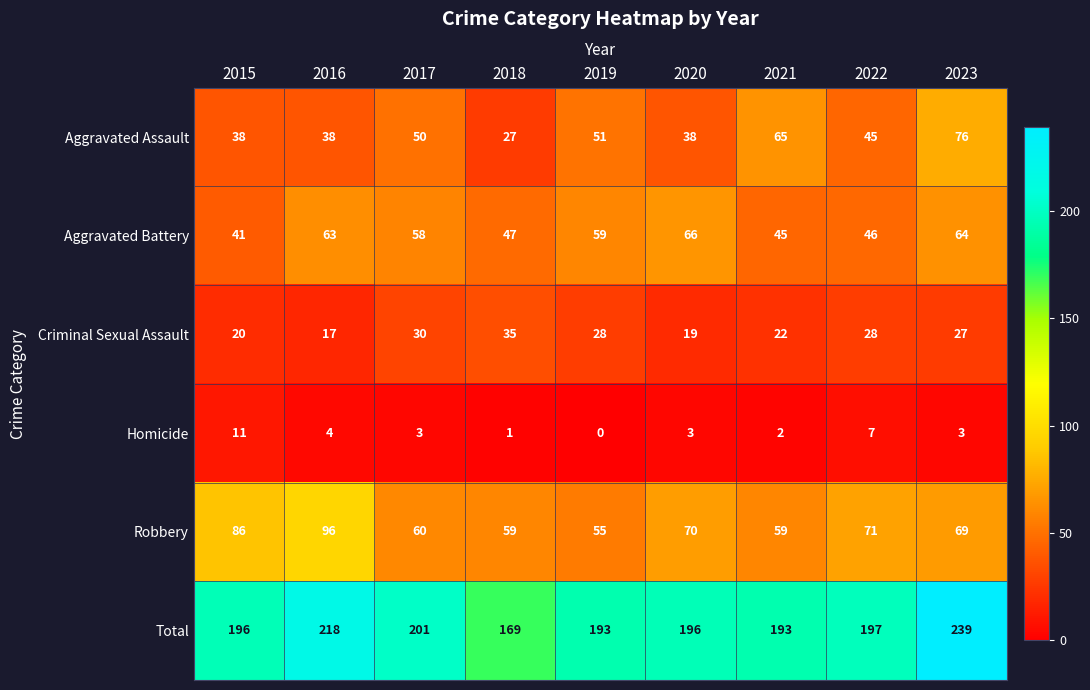

How many series are shown in this chart?

6